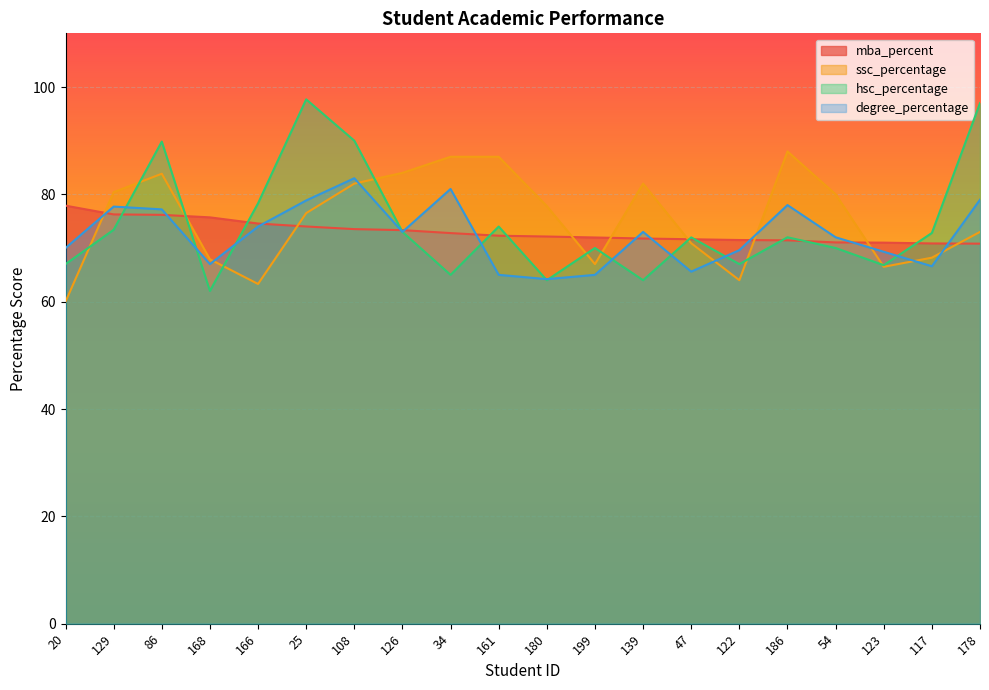

At which label does degree_percentage reach its minimum?

180